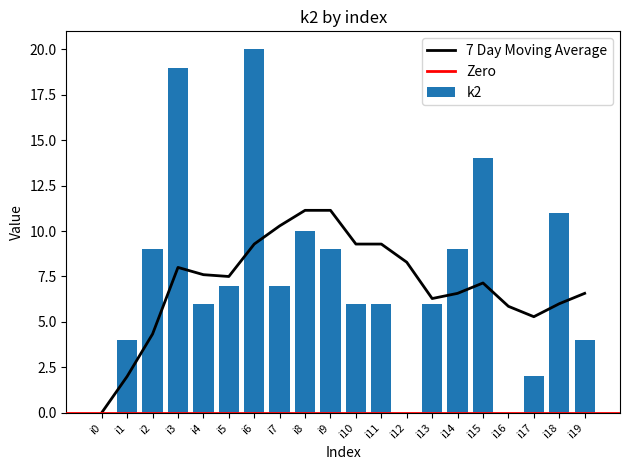

What is the value of the 5th bar from the left?

6